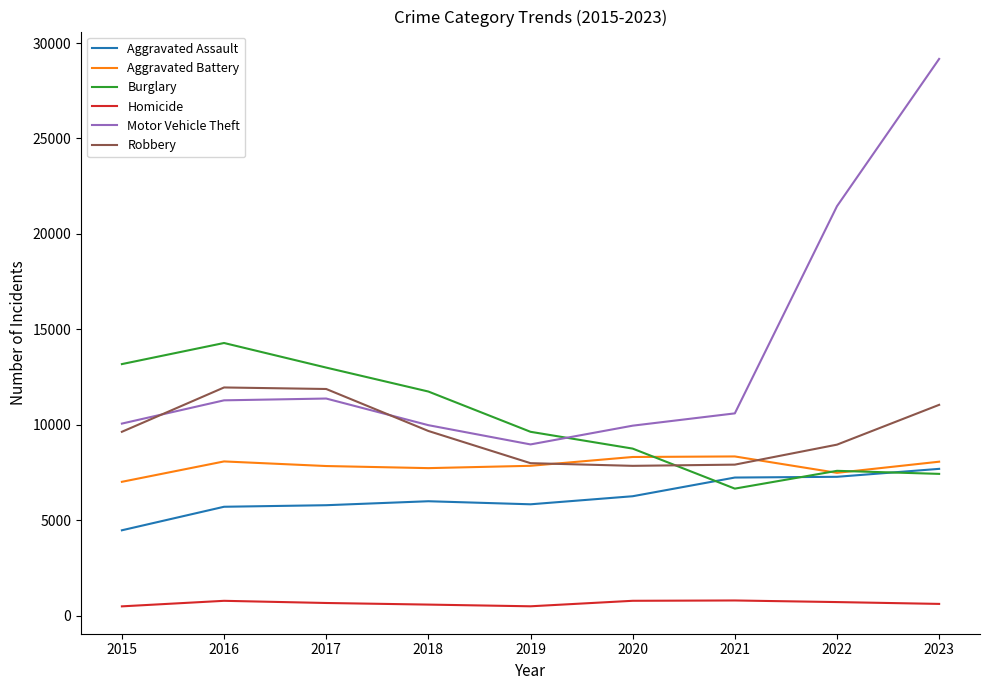

Is the value of Aggravated Assault at 2020 greater than the value of Motor Vehicle Theft at 2021?

No